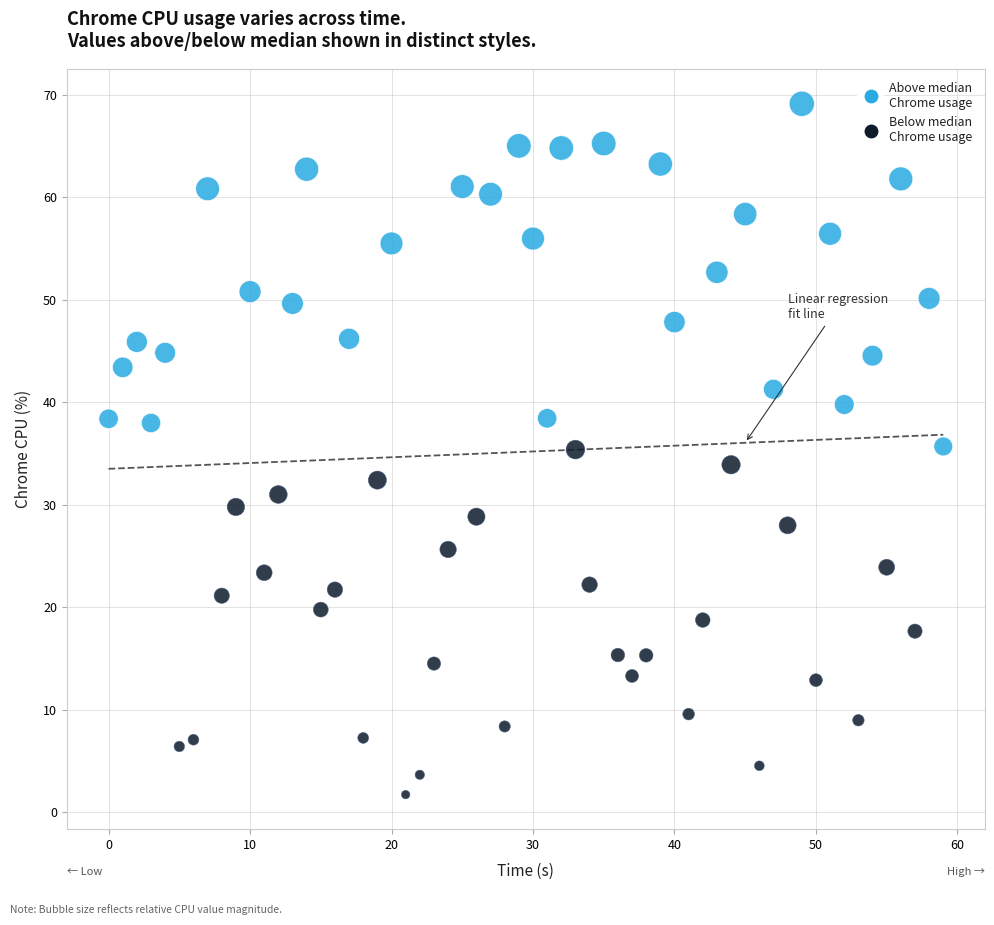

Which series contains the lowest Y value?

Below median Chrome usage